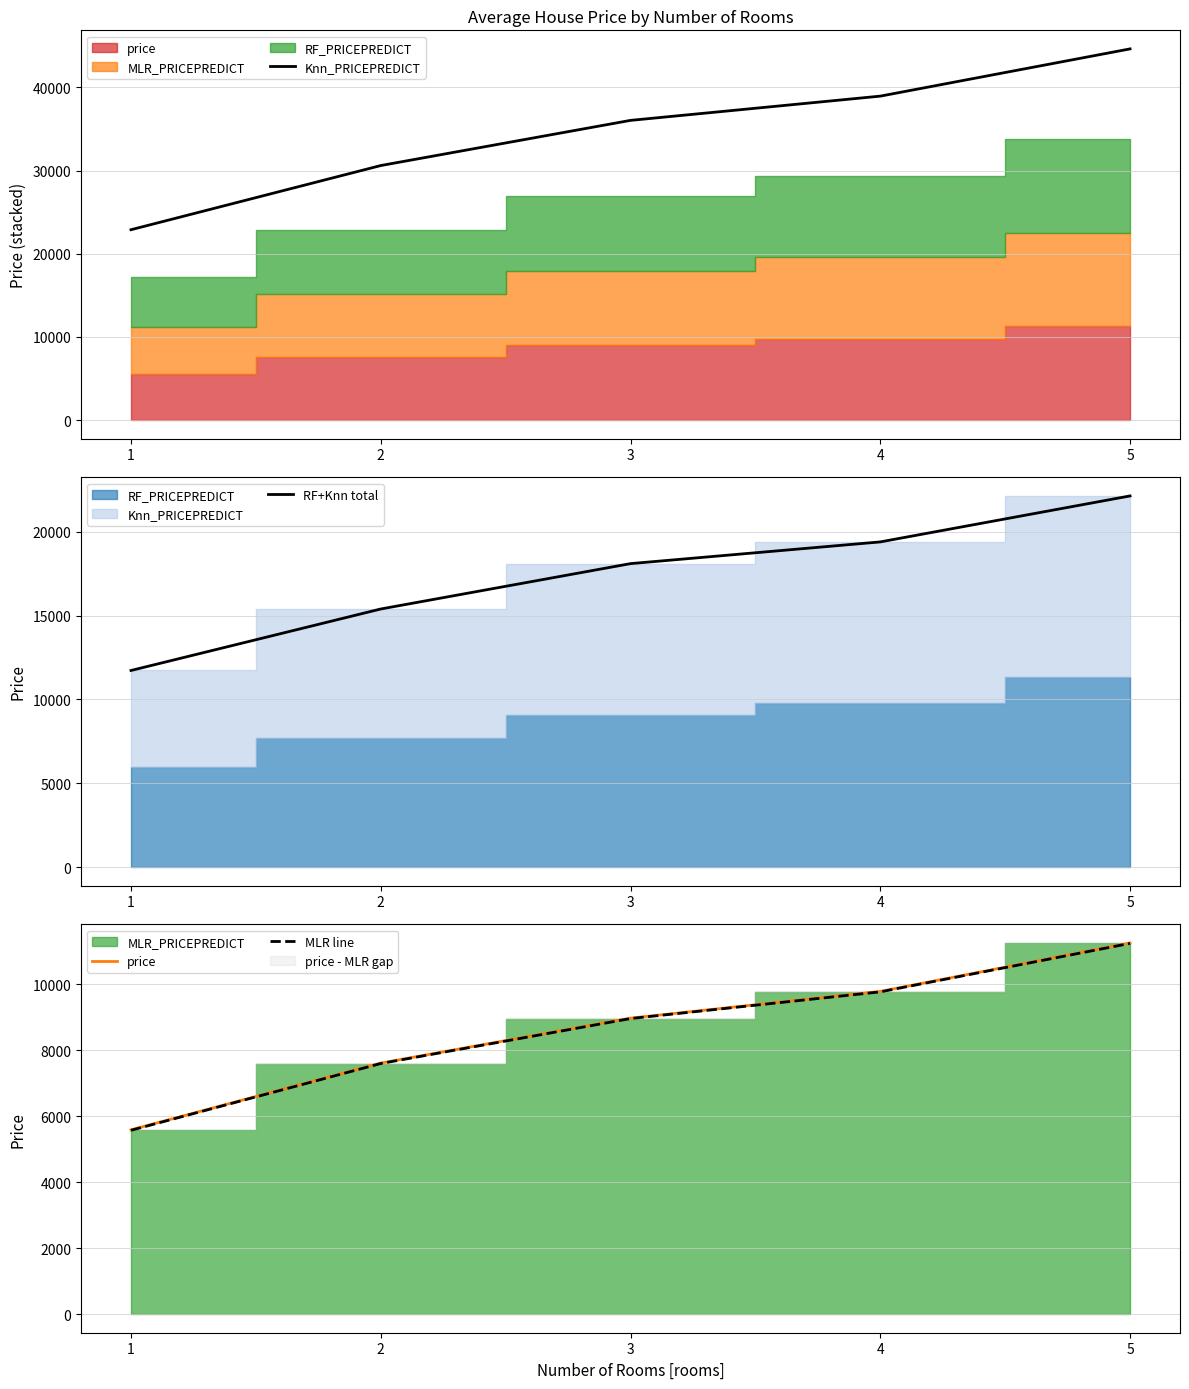

True or false: RF+Knn total and MLR line intersect in this chart.

False